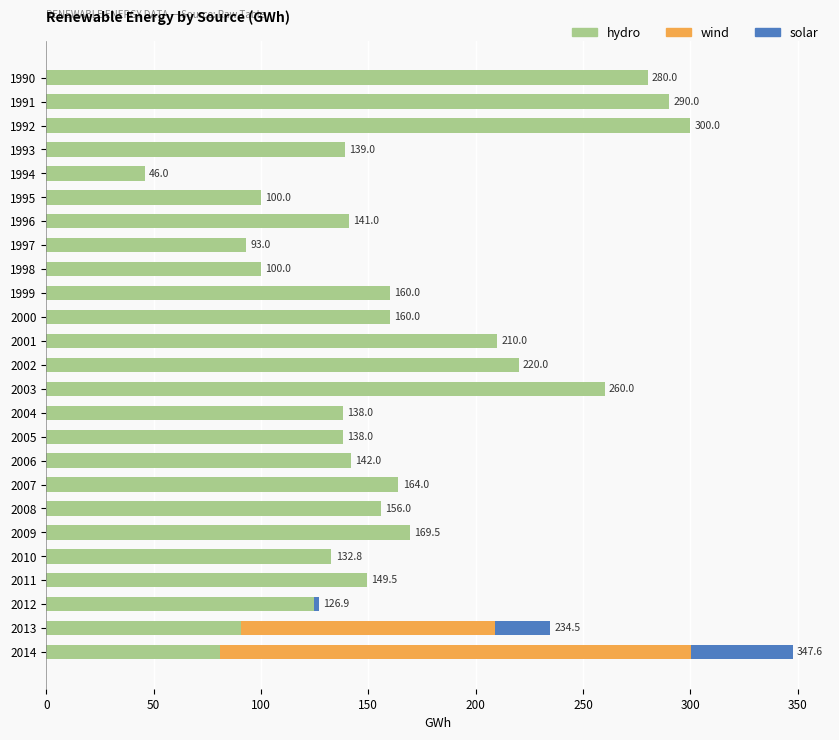

What is the maximum value for hydro?

300.0